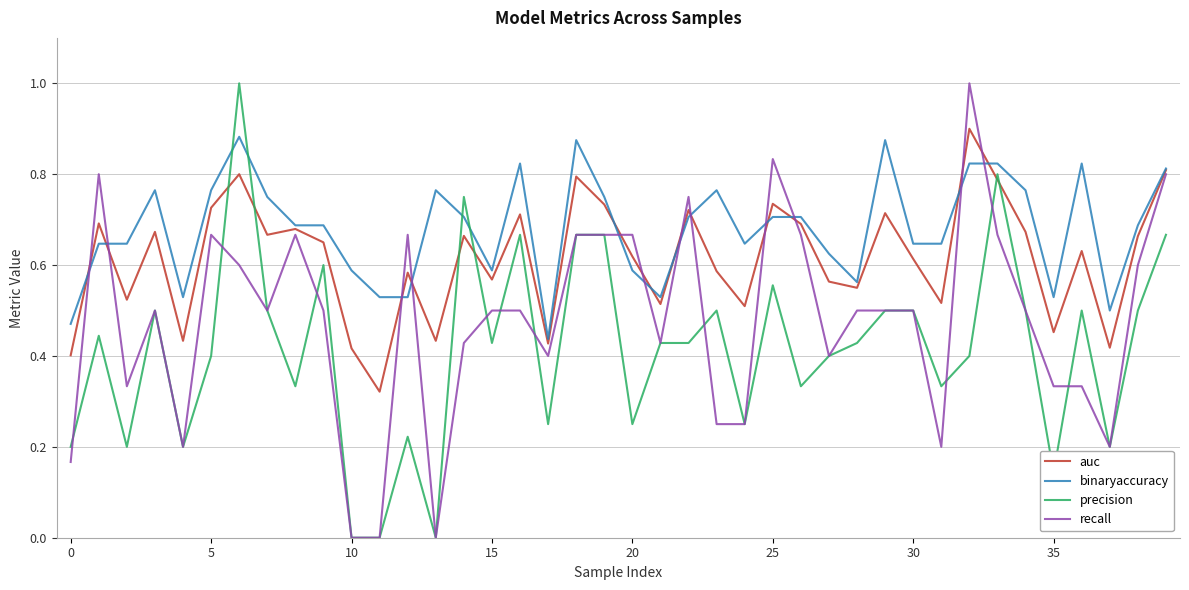

Which series ends up on top after the final intersection of auc and precision?

auc